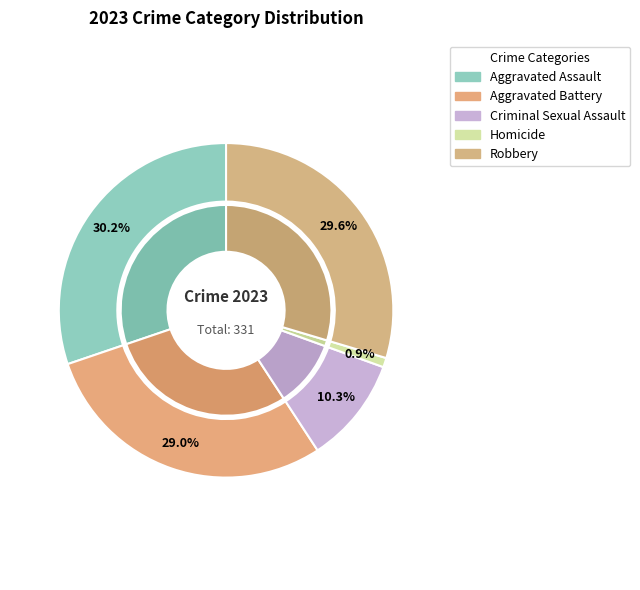

How many segments does this pie chart have?

5